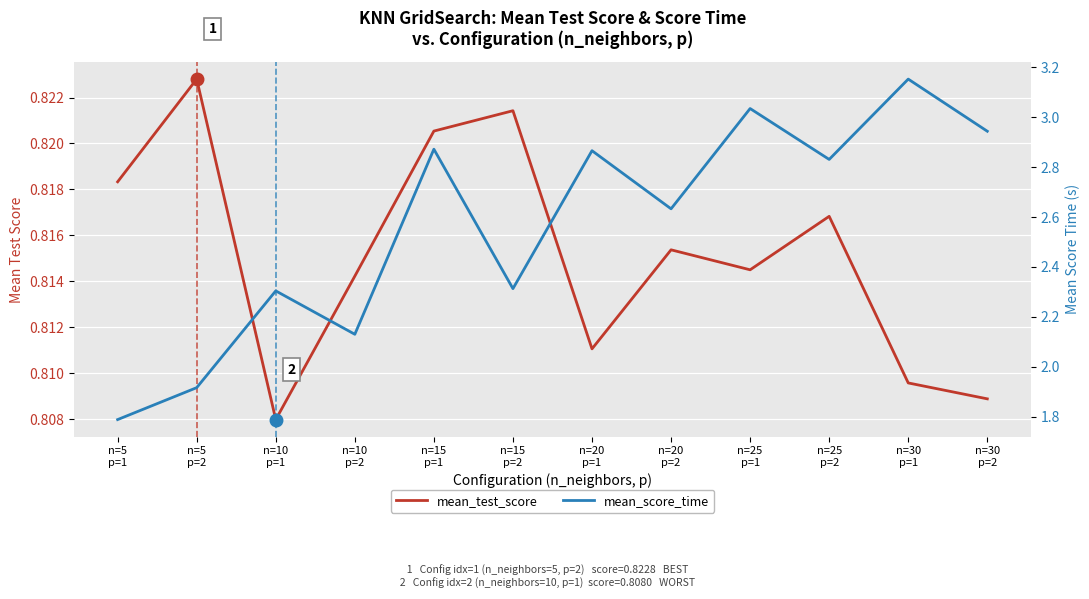

What are all the series names shown in the legend?

mean_test_score, mean_score_time